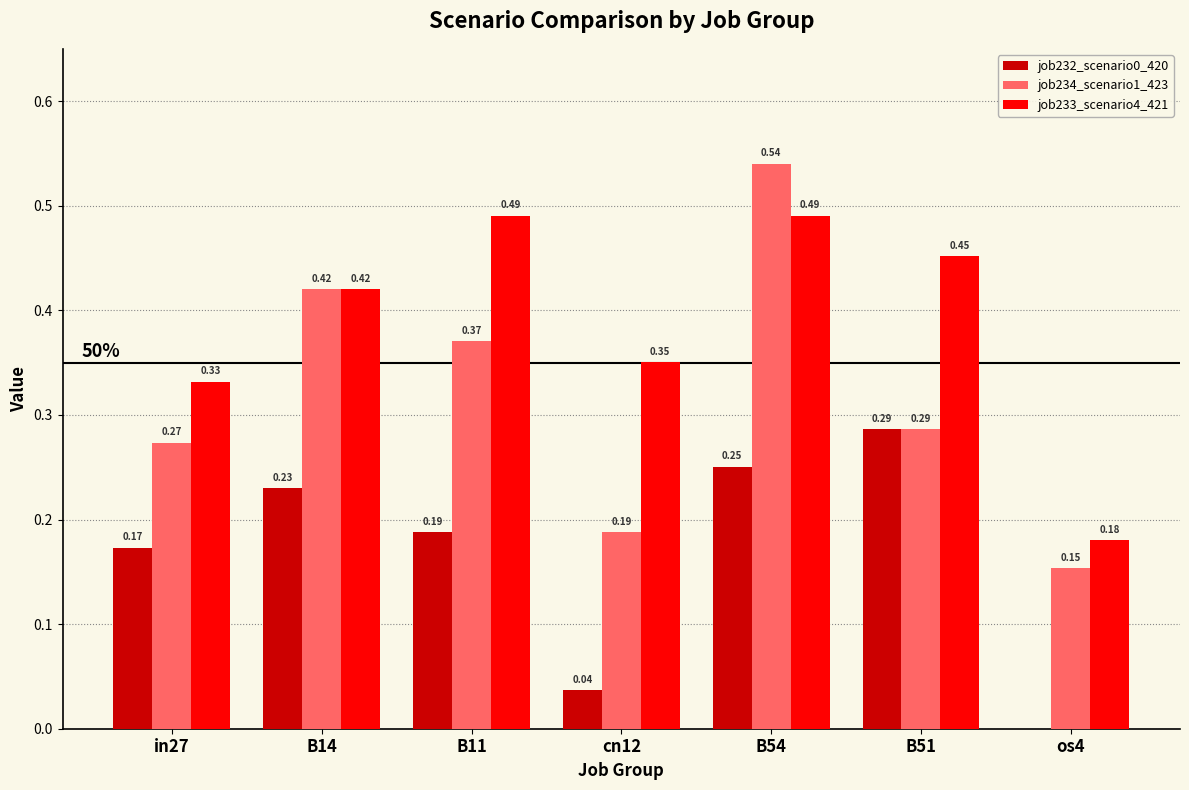

What is the total value across all series at B51?

1.0